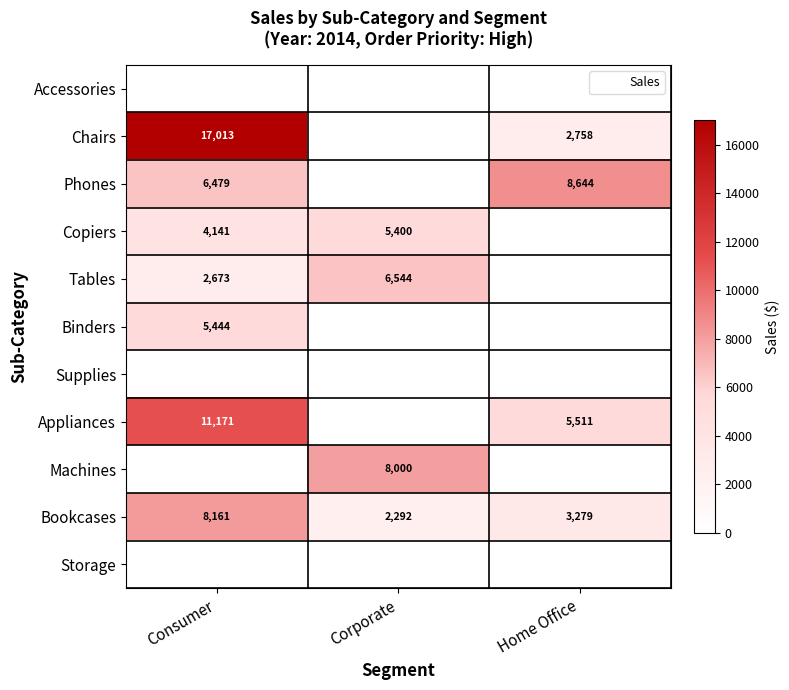

At which category is the sum across all series the highest?

Consumer